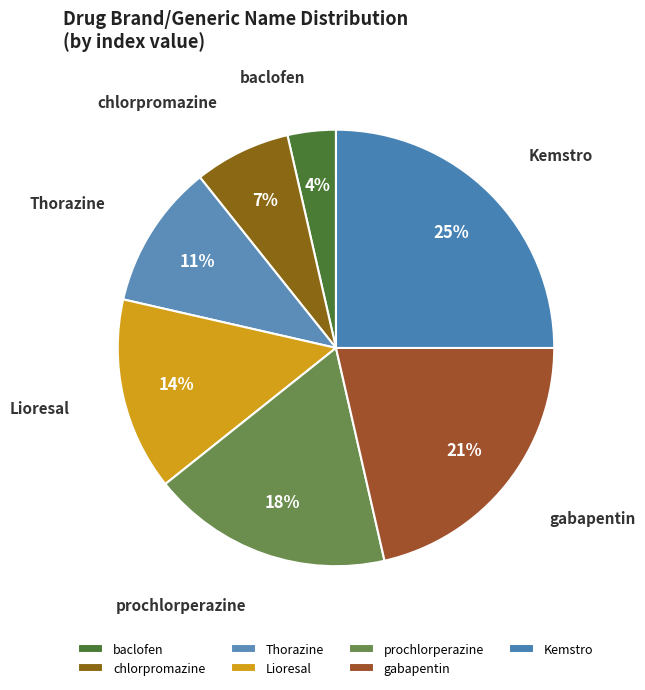

The Kemstro slice represents 39% of the pie. True or false?

False